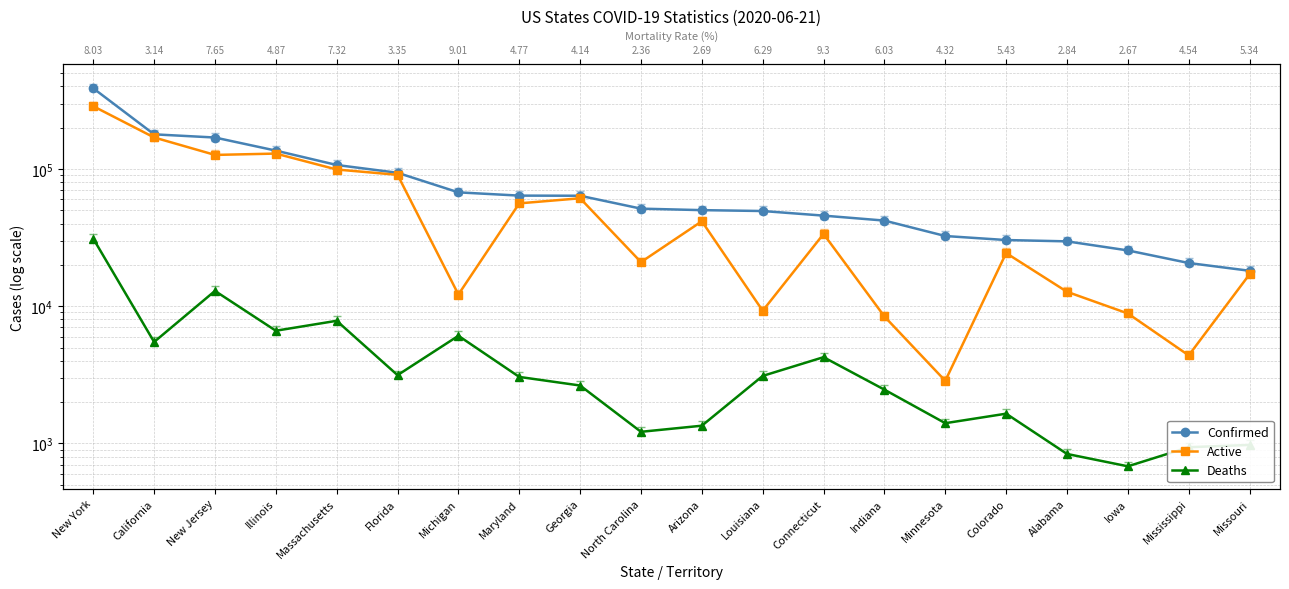

What is the difference between the highest and lowest values at Alabama?

28845